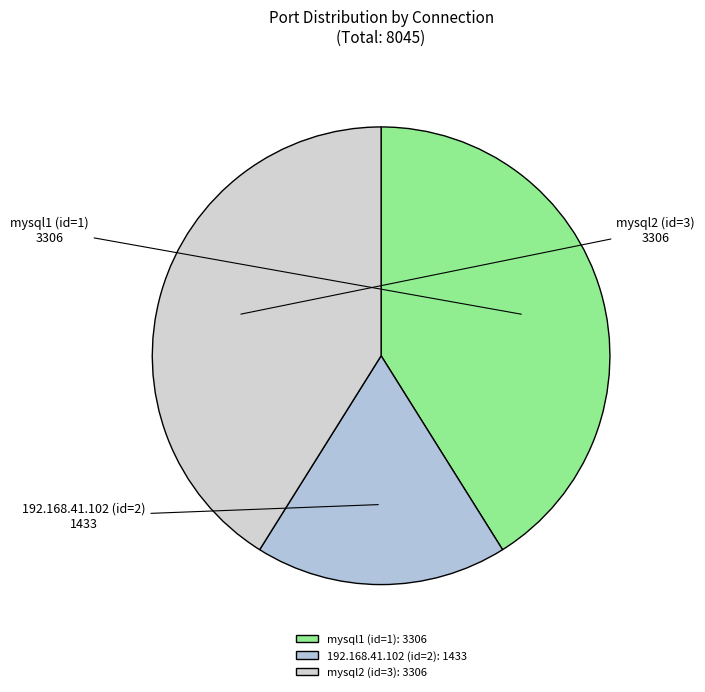

Is it true that mysql1 (id=1) is 41% of the pie?

True